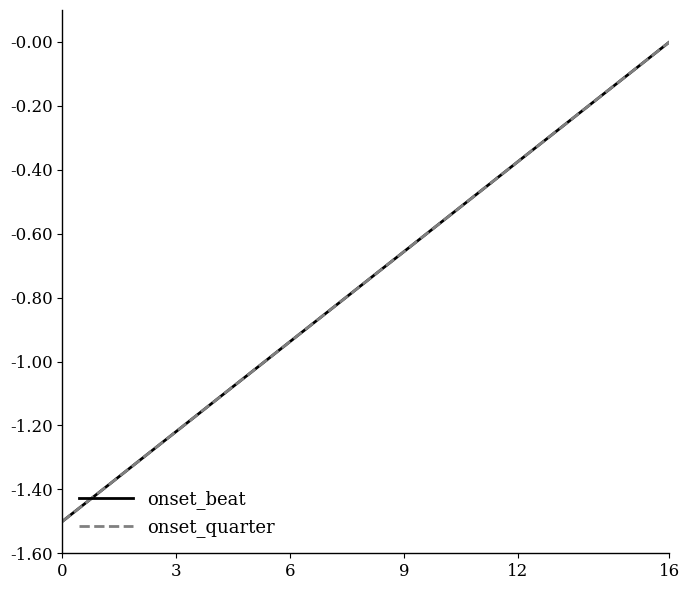

How many lines are shown in the chart?

2